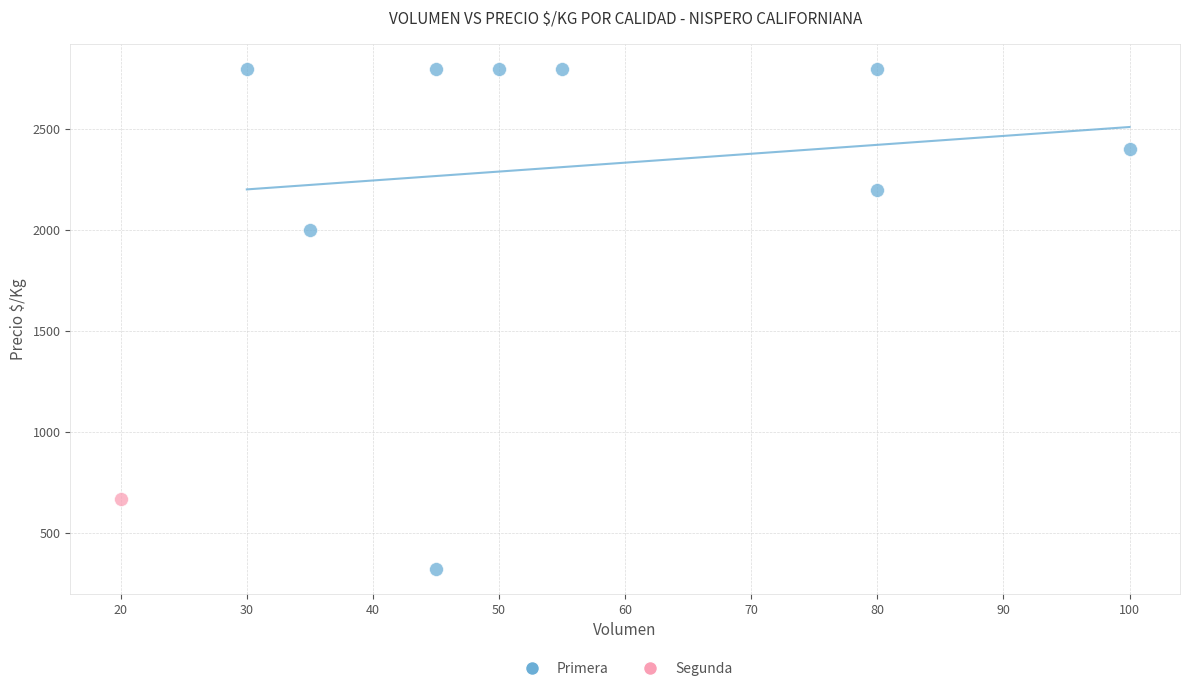

What are all the series names shown in the legend?

Primera, Segunda